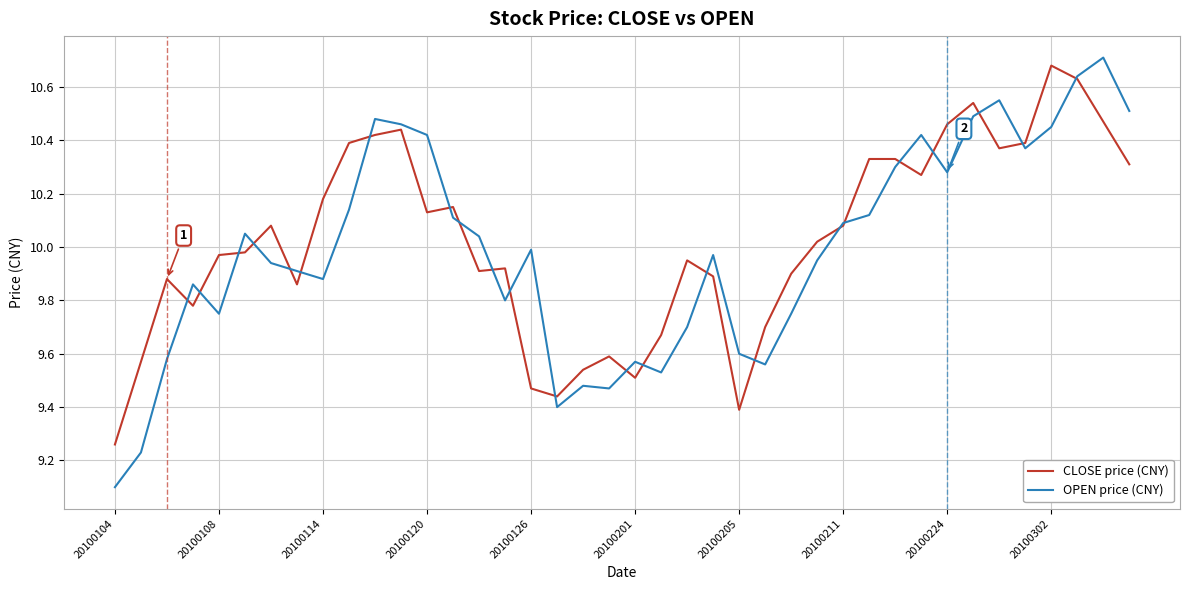

What are all the series names shown in the legend?

CLOSE price (CNY), OPEN price (CNY)